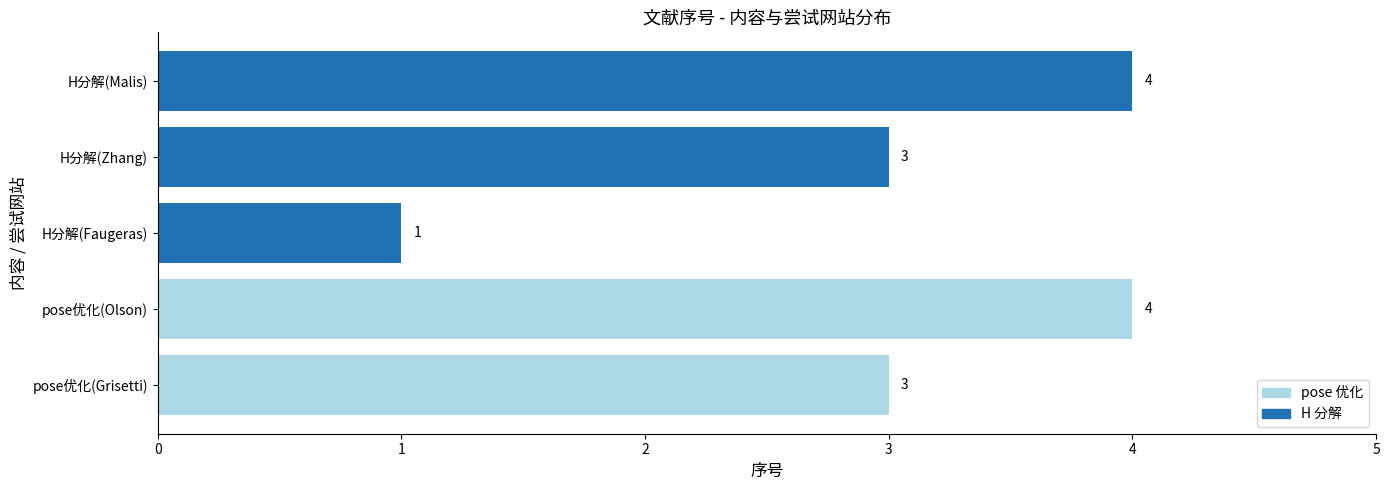

How many values are below 3?

1